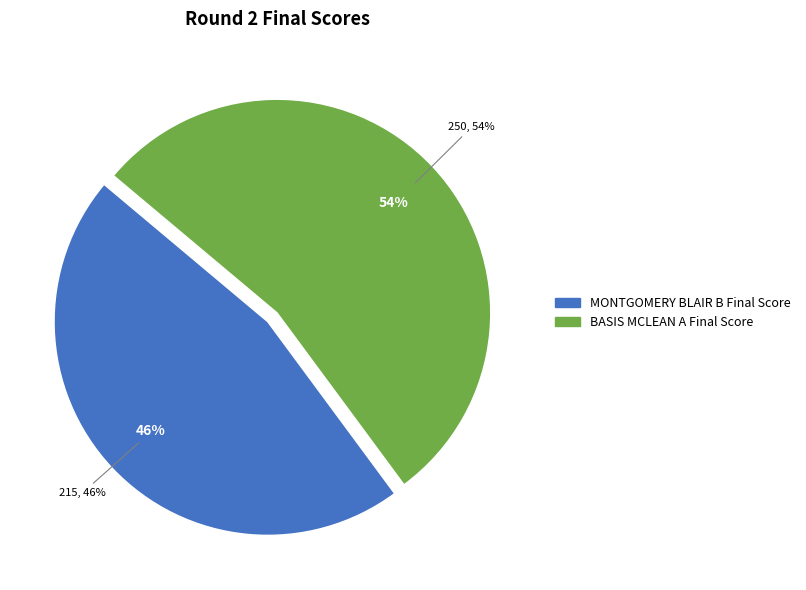

How many slices are in this pie chart?

2